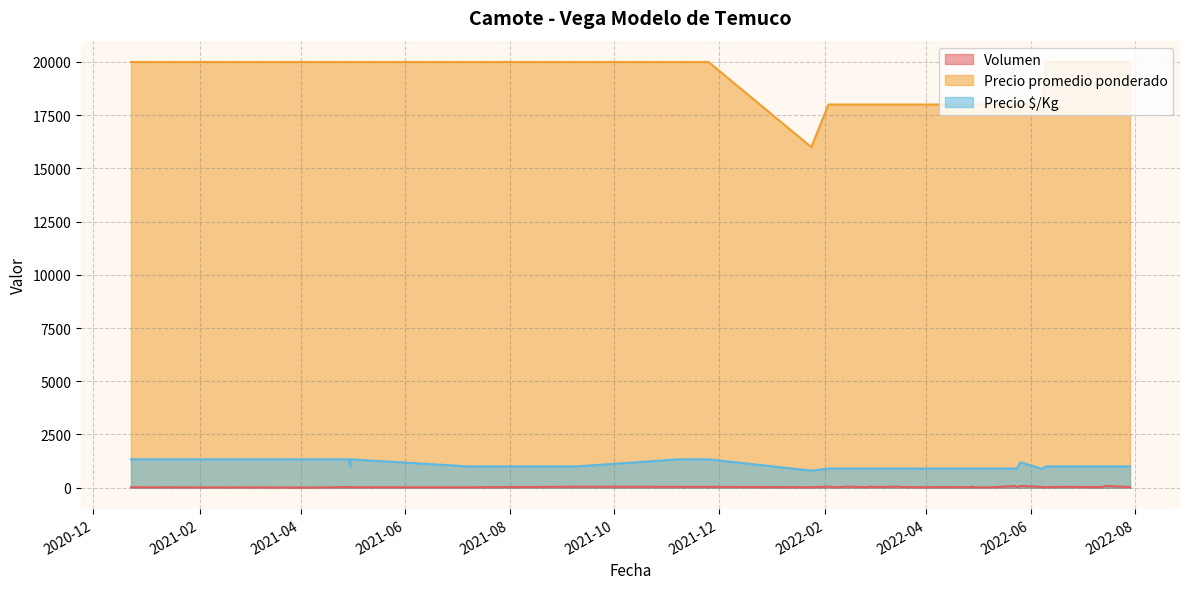

True or false: Precio promedio ponderado has more than 2 interior local peaks.

True